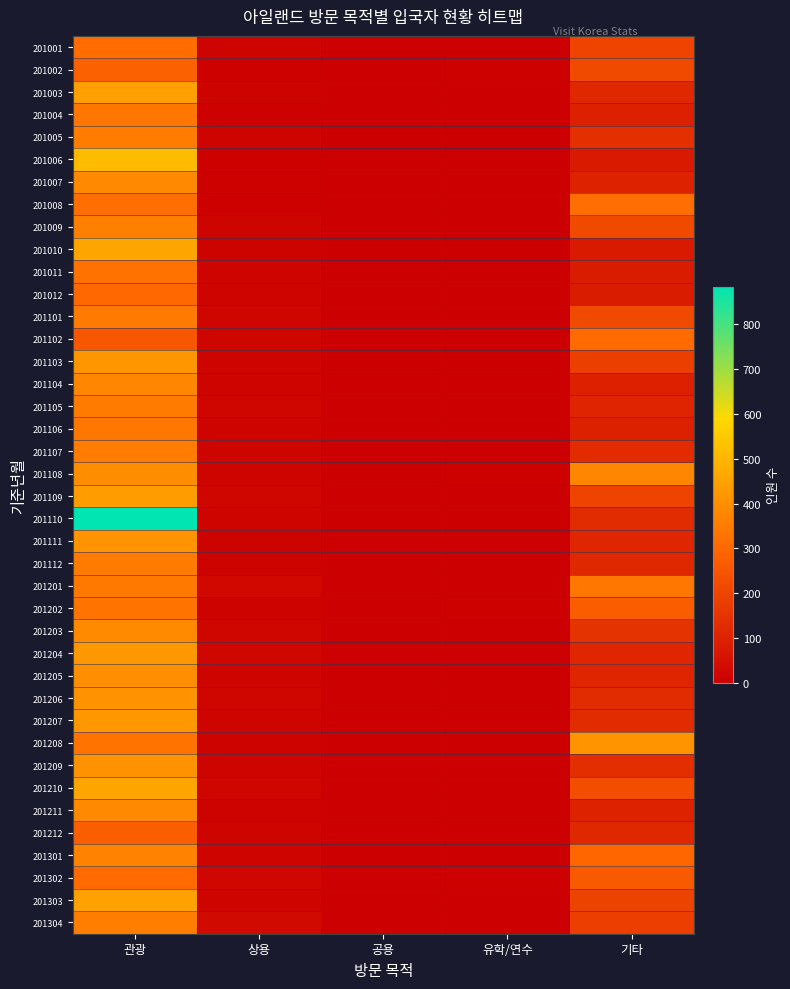

At how many categories does at least one series exceed 49?

2